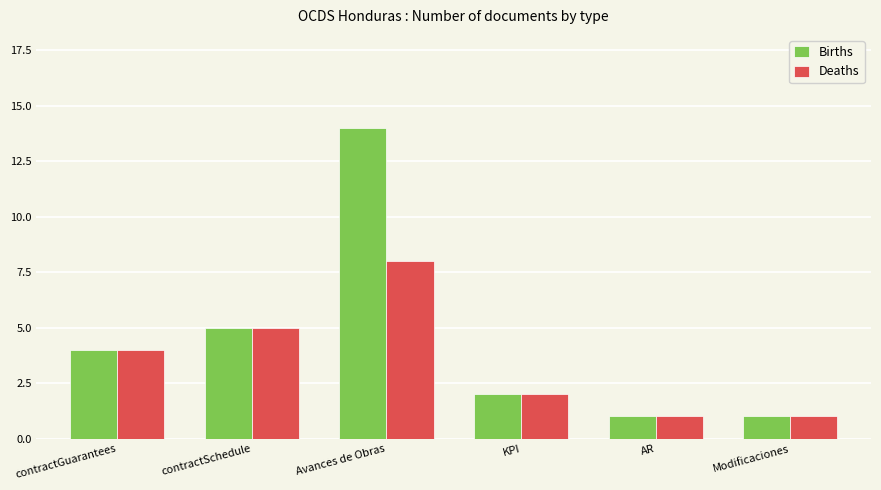

What is the difference between the maximum and minimum values in the Births series?

13